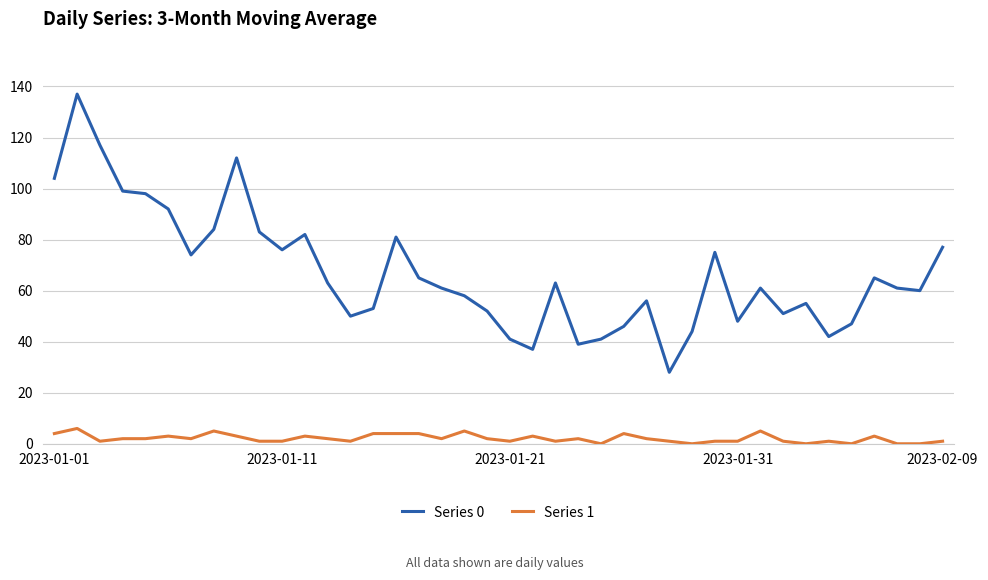

Which series has the largest total across all categories?

Series 0